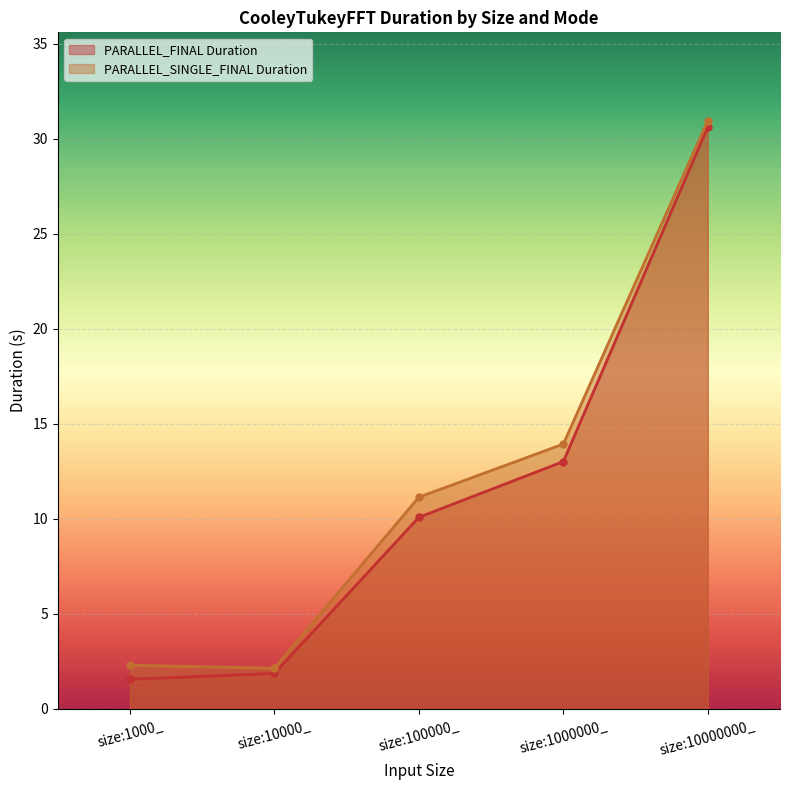

What is the minimum value for PARALLEL_FINAL Duration?

1.6